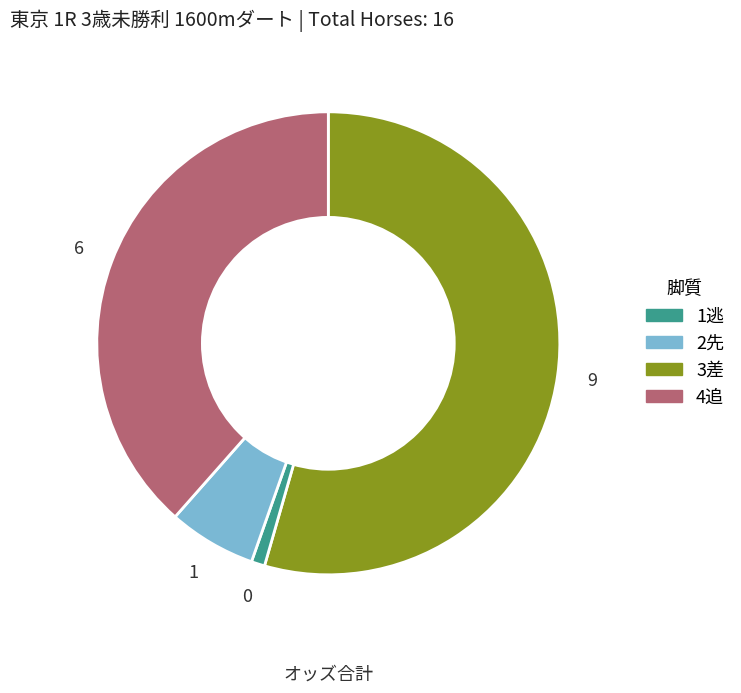

Is there a majority slice in this chart?

Yes